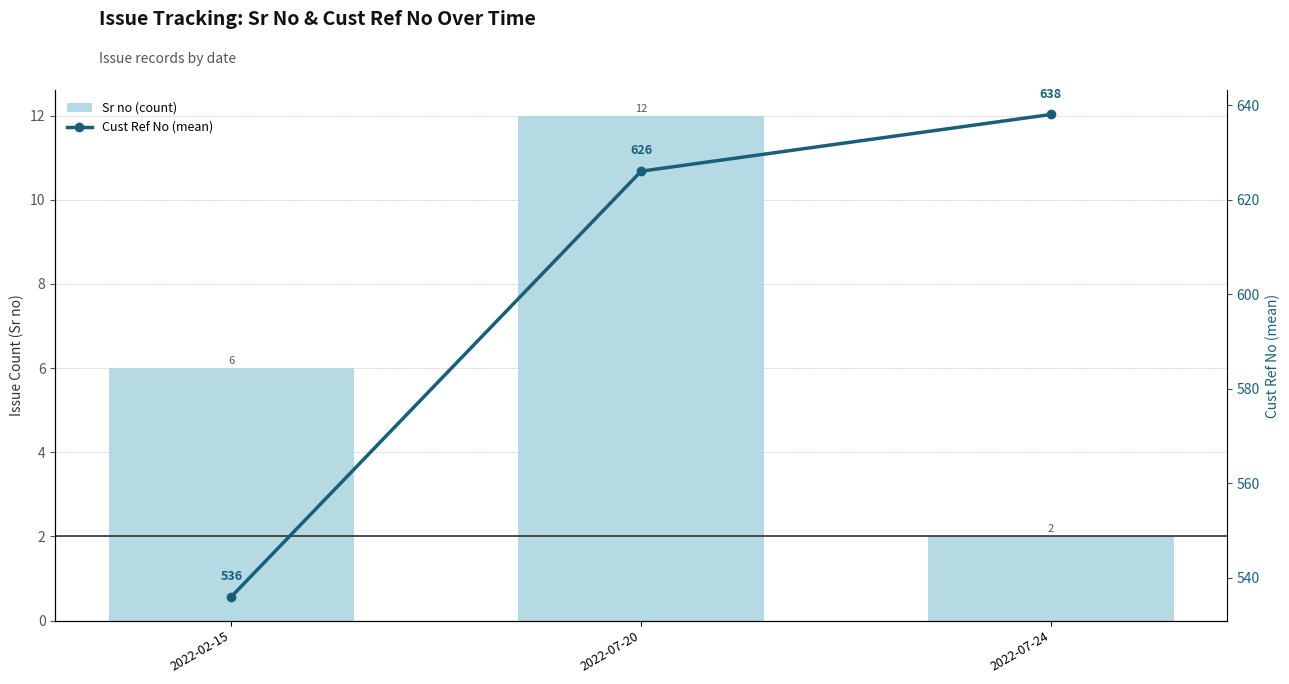

Is the value of Sr no (count) at 2022-07-20 greater than the value of Cust Ref No (mean) at 2022-07-24?

No